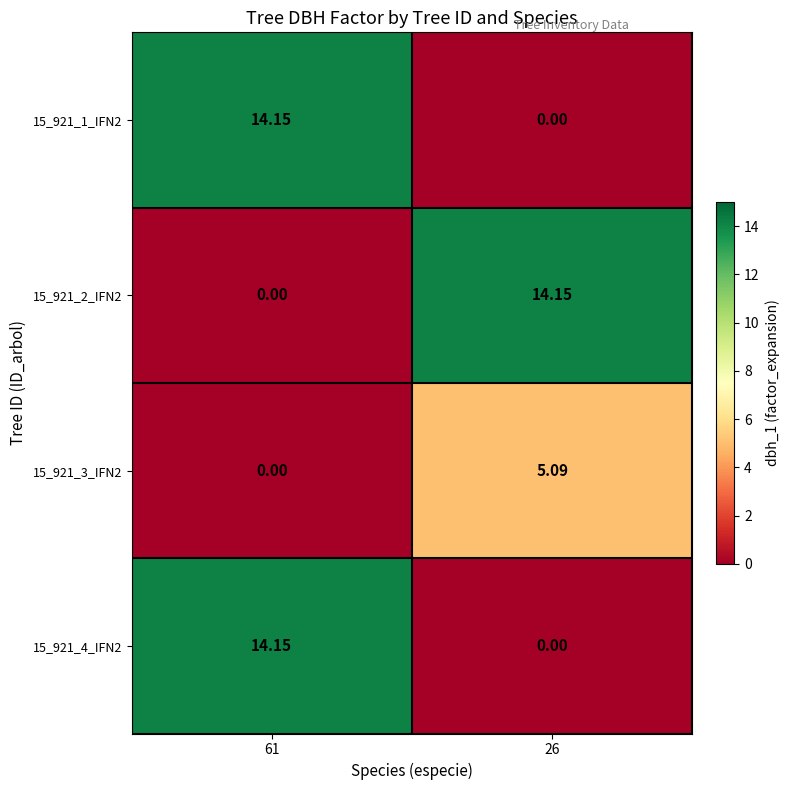

Is the value of 15_921_2_IFN2 at 61 greater than the value of 15_921_1_IFN2 at 61?

No